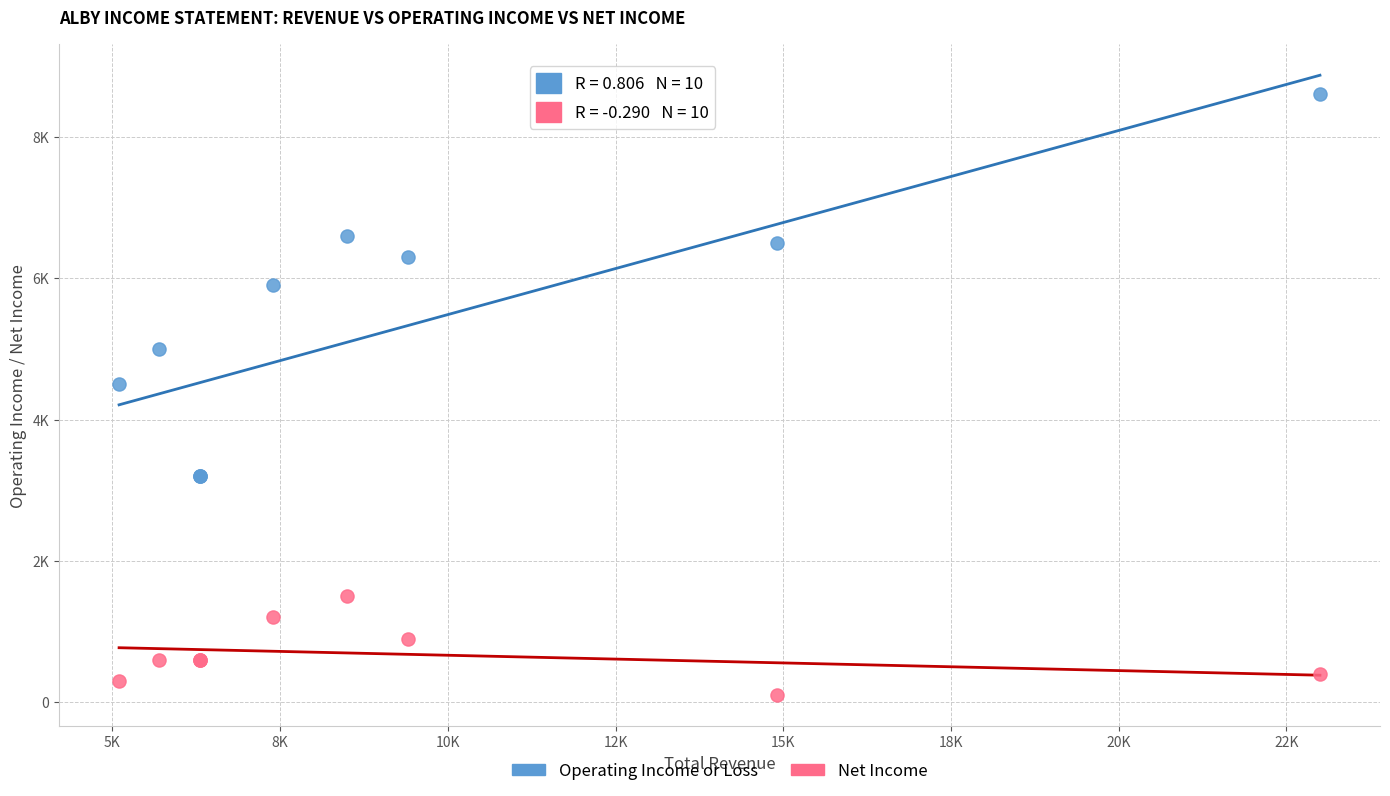

What are all the series names shown in the legend?

Operating Income or Loss, Net Income